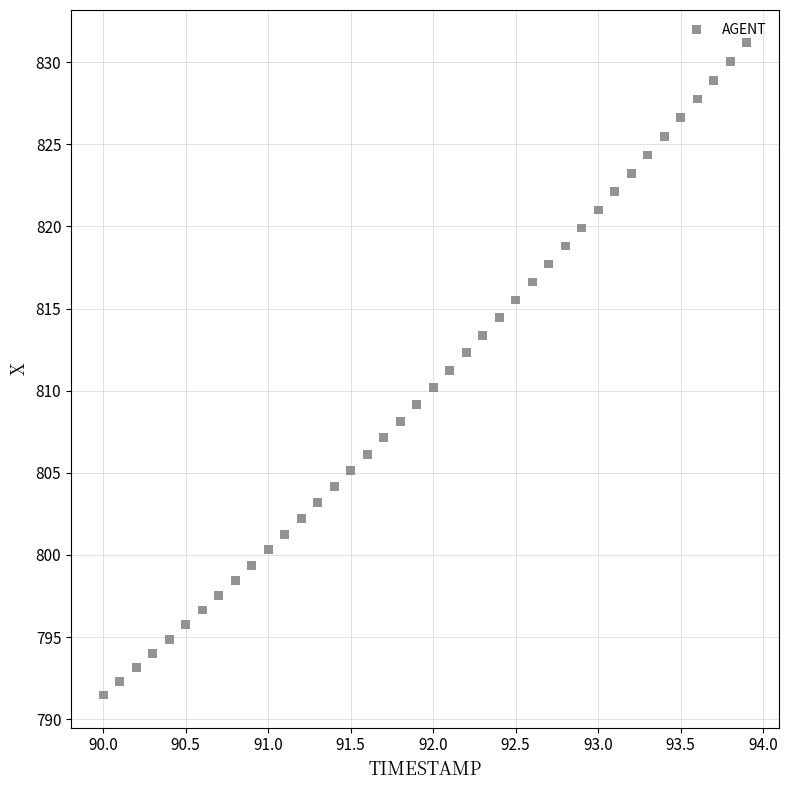

What is the range of X values (max minus min)?

3.9